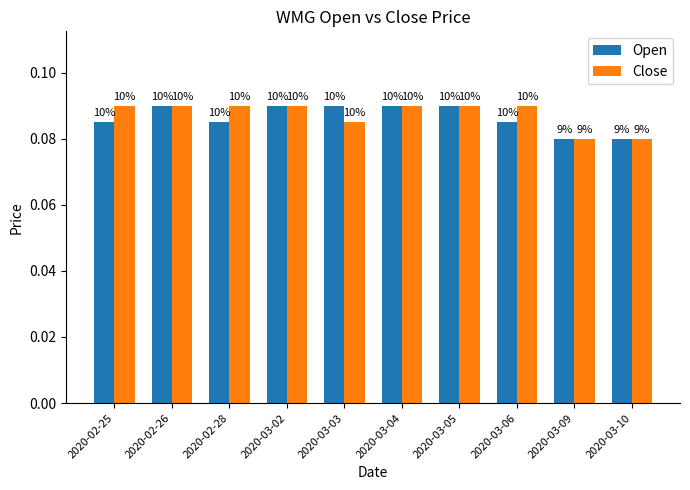

What value does the Open series have at 2020-03-02?

0.1